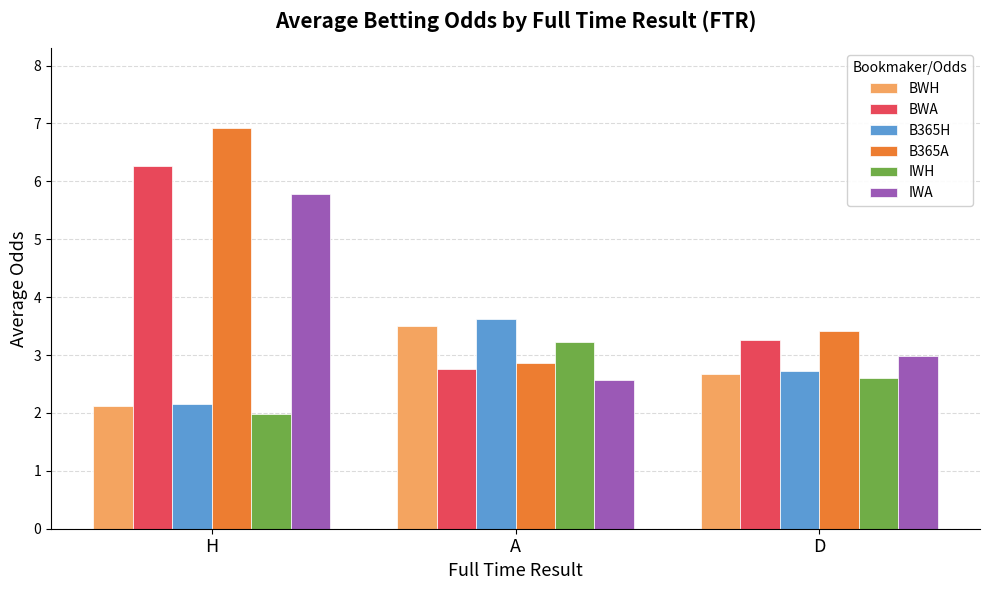

At which category does the chart reach its peak across all series?

H